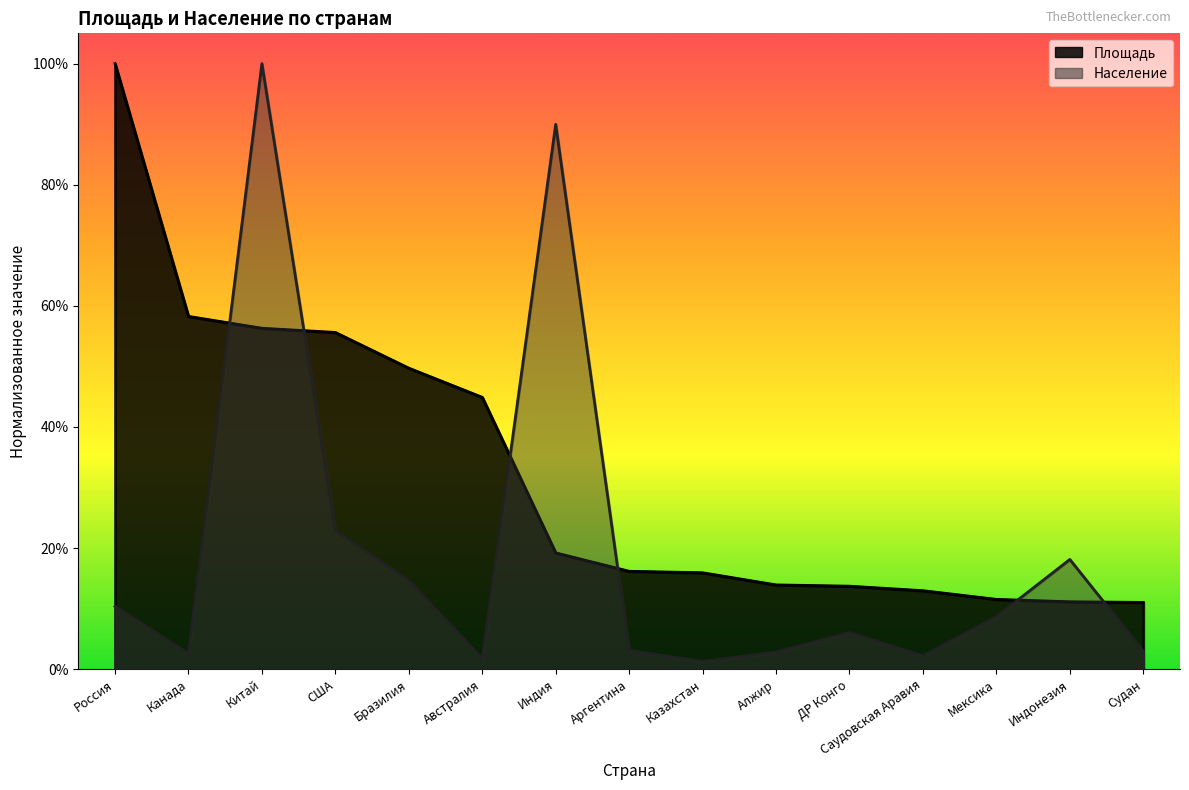

Between which two adjacent categories do Население and Площадь first intersect?

Канада and Китай